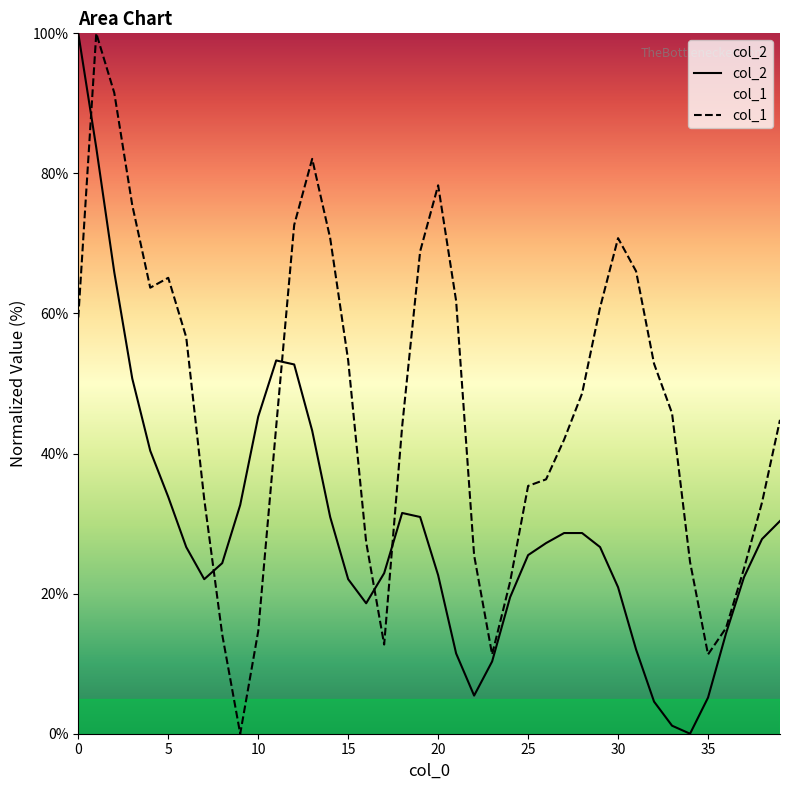

Between 10 and 24, which is larger?

10